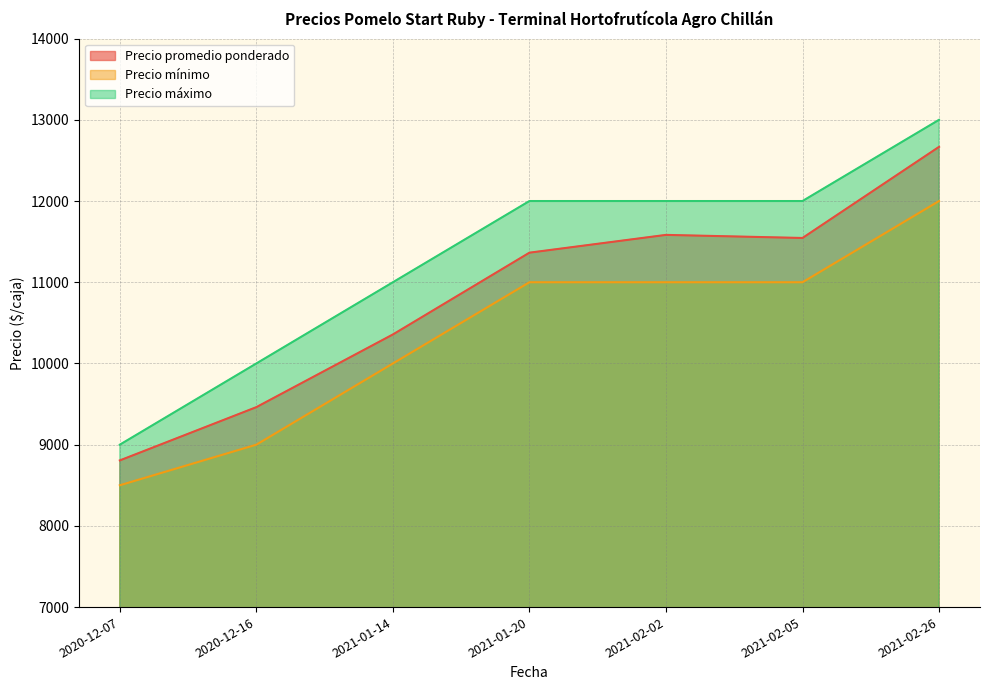

At how many categories does at least one series exceed 10421?

5